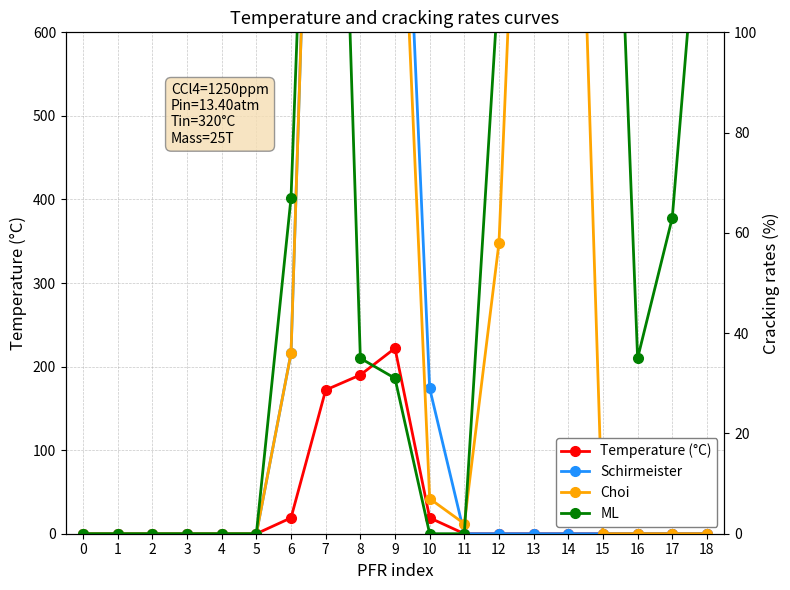

Reading left to right, transcribe all the data shown in this chart.

Temperature (°C): 0=0	1=0	2=0	3=0	4=0	5=0	6=19	7=172	8=190	9=222	10=19	11=0	12=0	13=0	14=0	15=0	16=0	17=0	18=0
Schirmeister: 0=0	1=0	2=0	3=0	4=0	5=0	6=36	7=254	8=205	9=186	10=29	11=0	12=0	13=0	14=0	15=0	16=0	17=0	18=0
Choi: 0=0	1=0	2=0	3=0	4=0	5=0	6=36	7=254	8=190	9=165	10=7	11=2	12=58	13=222	14=218	15=0	16=0	17=0	18=0
ML: 0=0	1=0	2=0	3=0	4=0	5=0	6=67	7=254	8=35	9=31	10=0	11=0	12=111	13=253	14=254	15=214	16=35	17=63	18=147